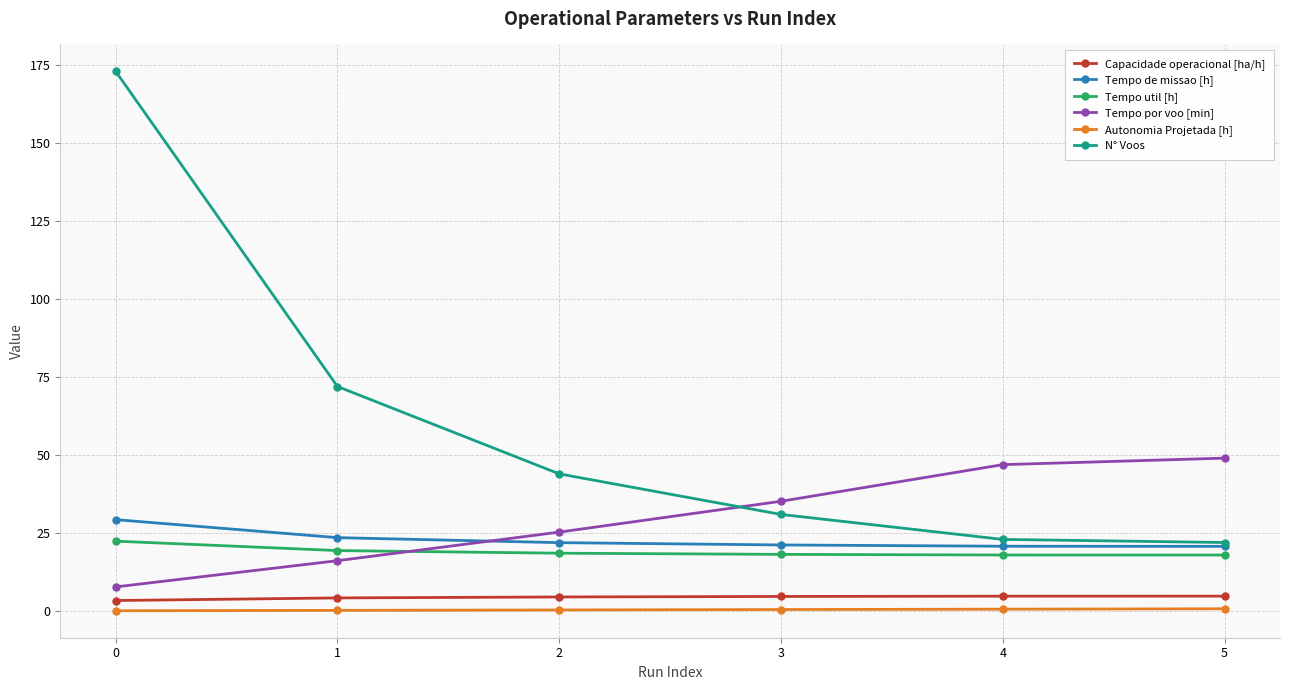

How many times do N° Voos and Tempo por voo [min] cross each other?

1